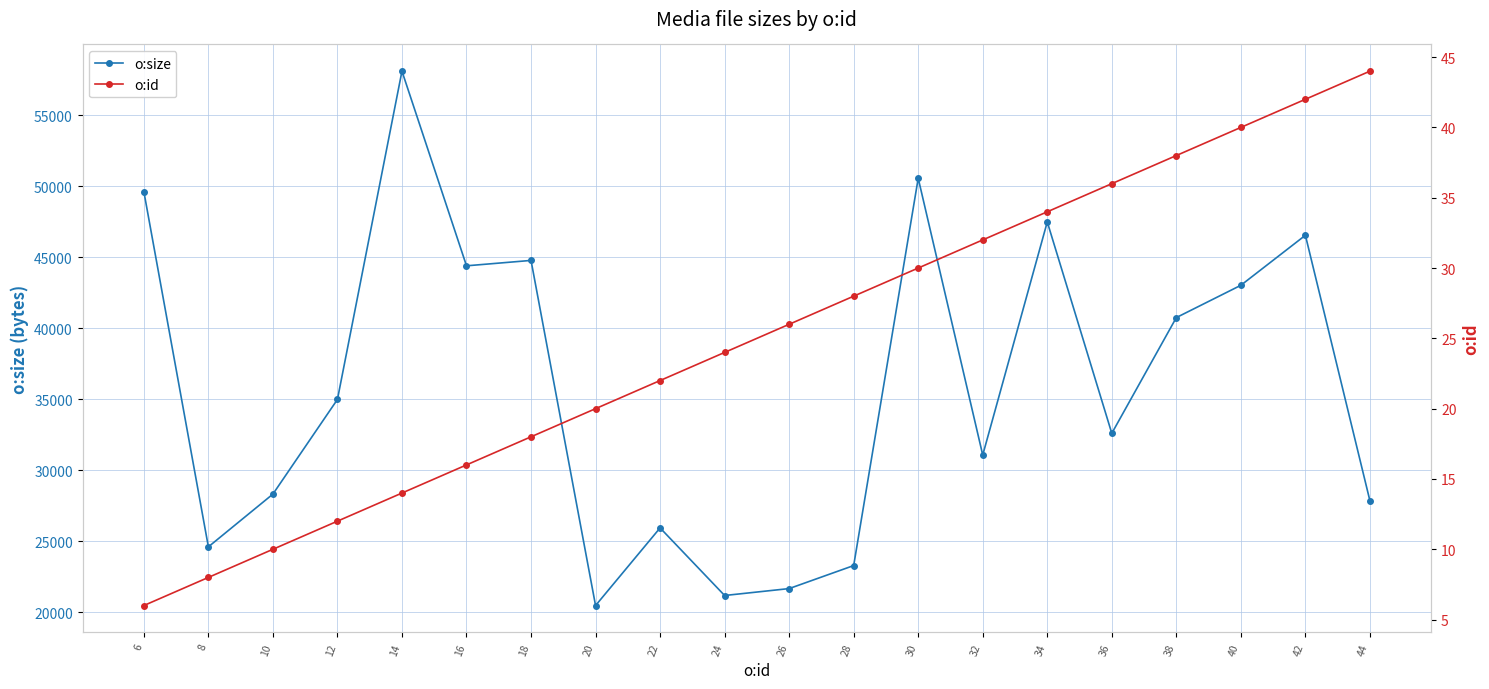

Rank the series by their maximum value, from lowest to highest.

o:id, o:size